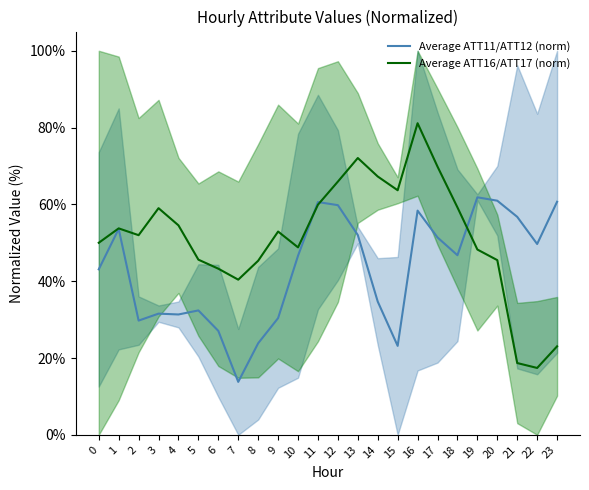

The Average ATT16/ATT17 (norm) series shows 48.2 at 19. True or false?

True